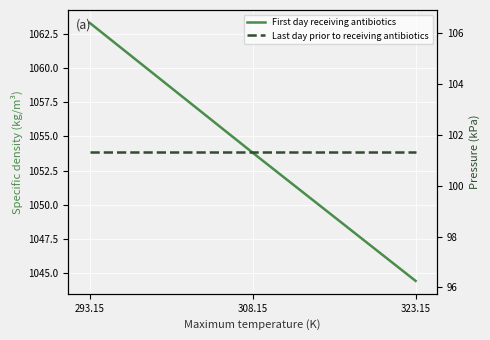

What is the label of the 2nd point from the left?

308.15